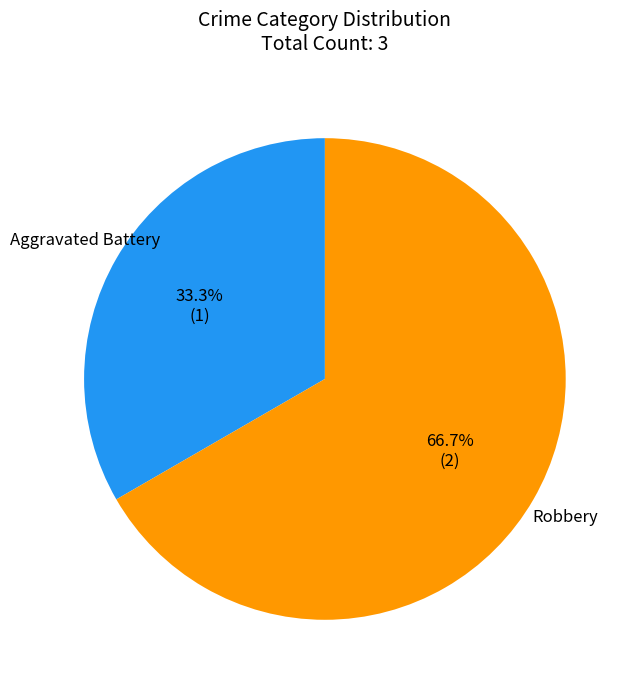

What is the ratio of the value at Aggravated Battery to the value at Robbery?

0.5